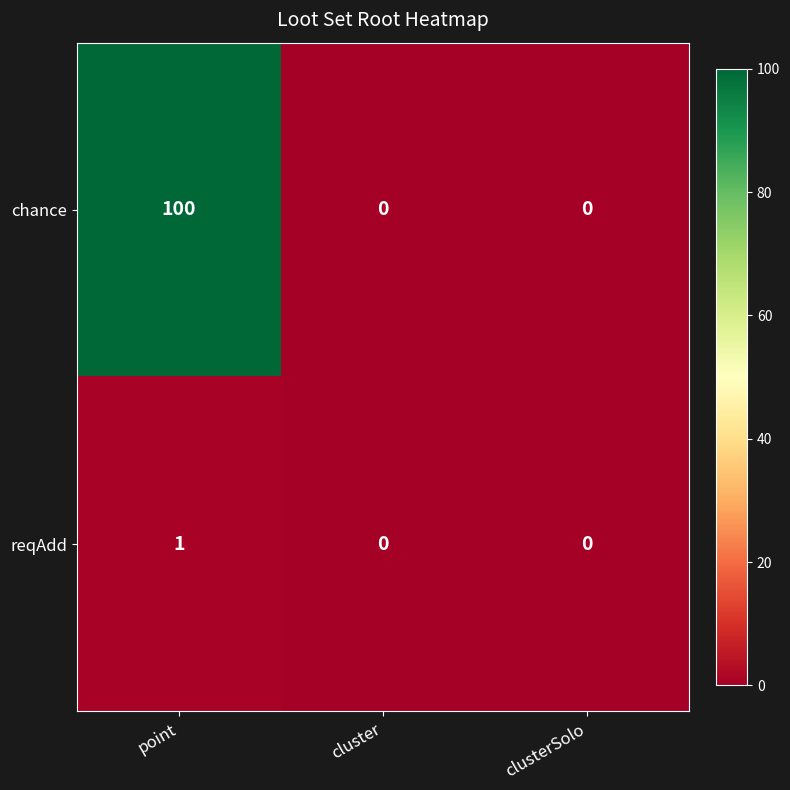

What is the difference between the maximum and minimum values in the chance series?

100